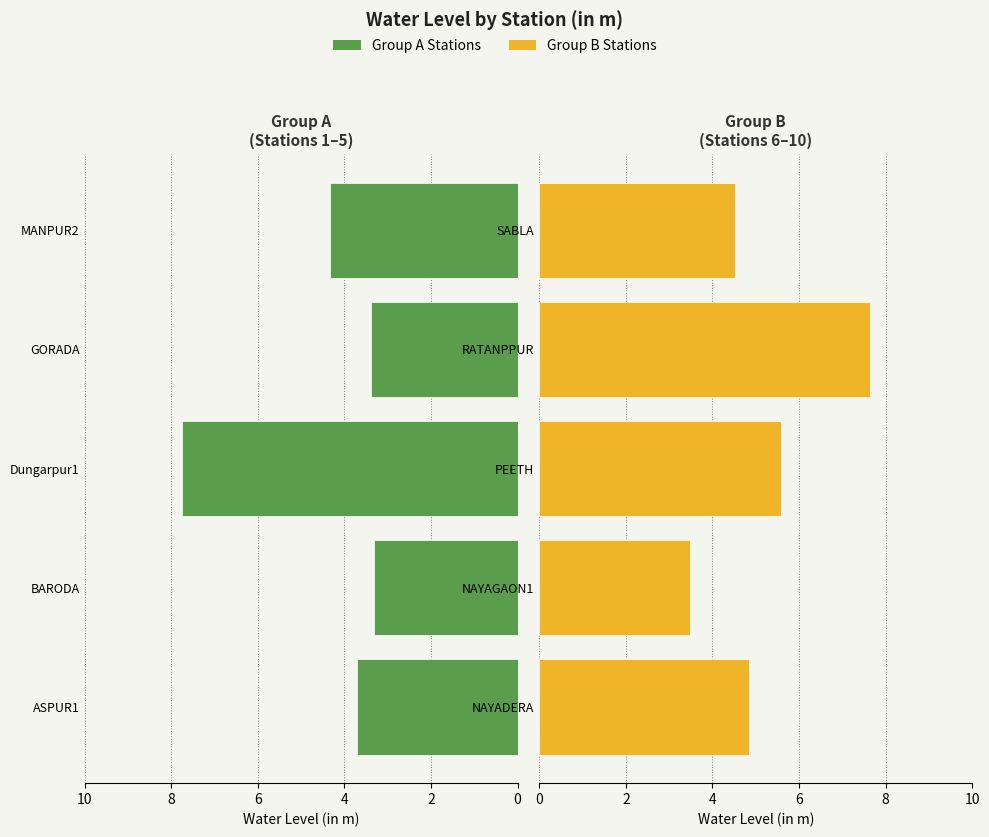

What is the maximum value for water_level (in m) - Group B?

7.6